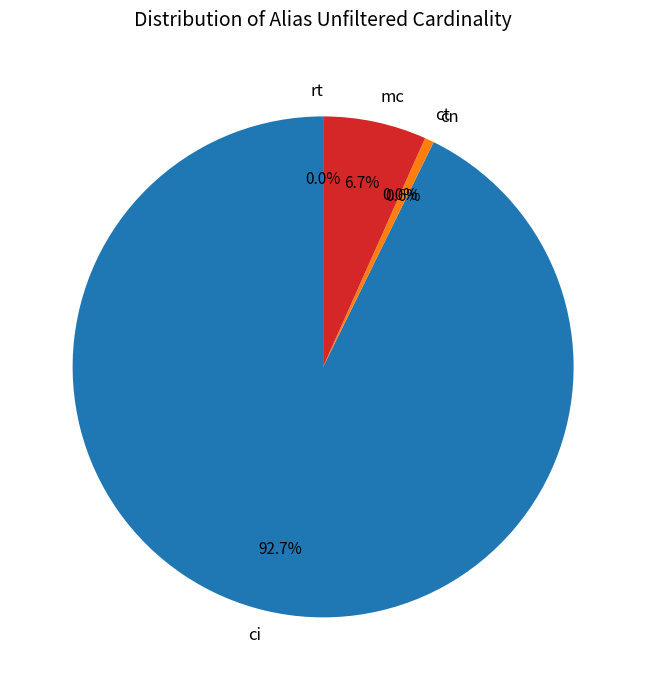

Rank the categories by value from lowest to highest.

ct, rt, cn, mc, ci